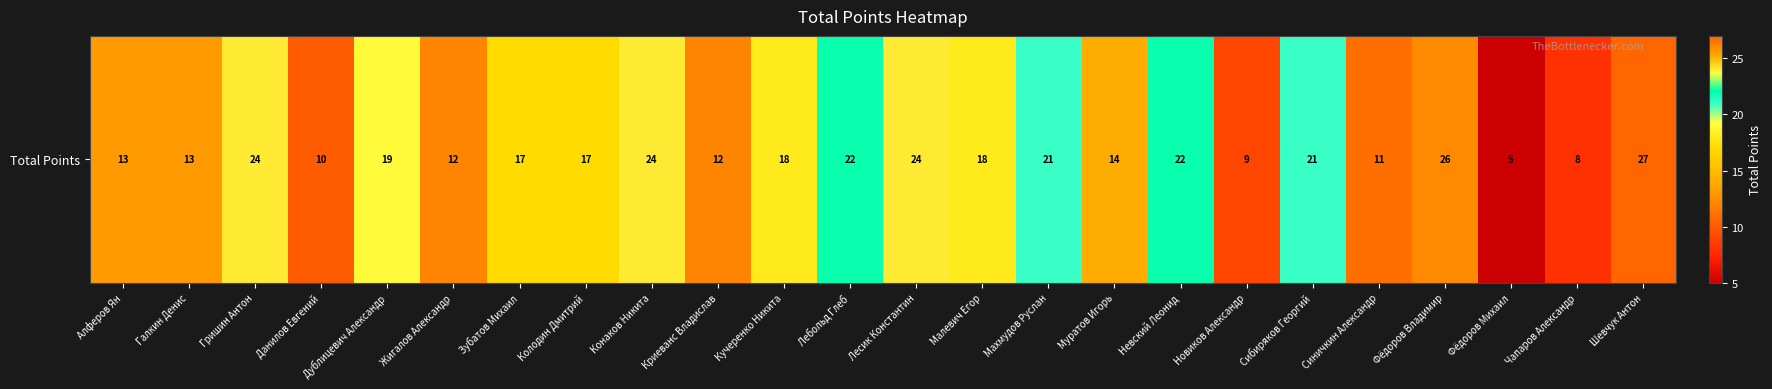

At which label does the data first exceed 18?

Гришин Антон